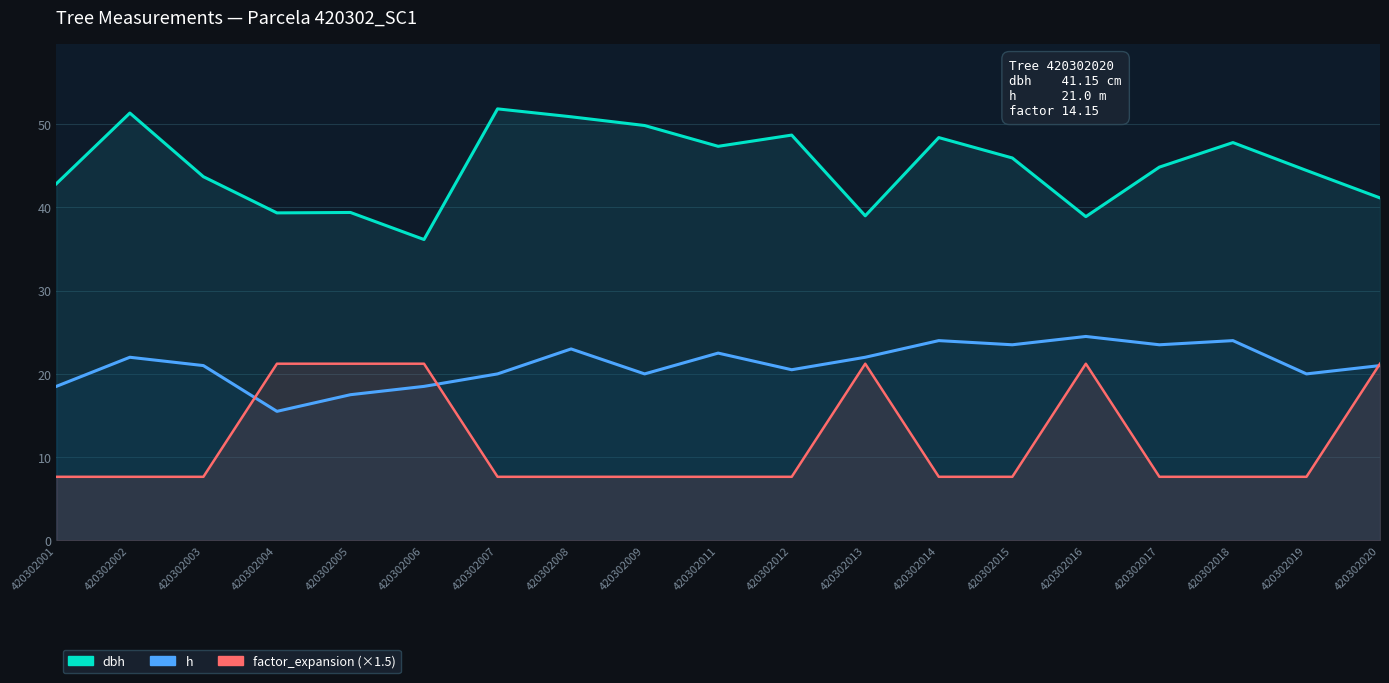

Rank the series by their average value, from highest to lowest.

dbh, h, factor_expansion (×1.5)